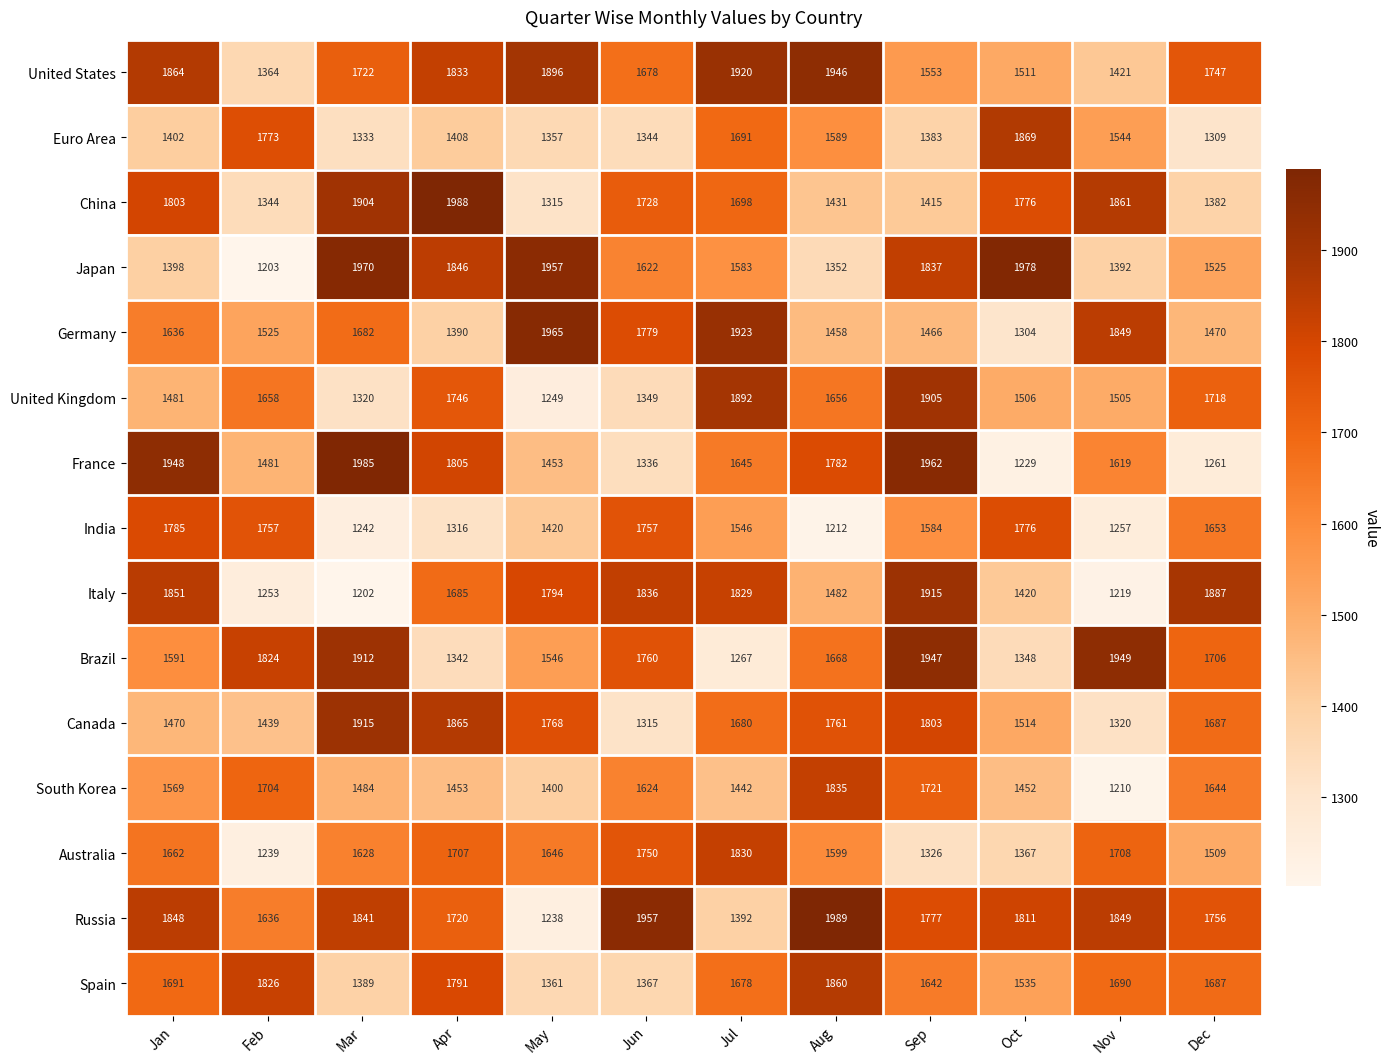

The Brazil series shows 980 at Dec. True or false?

False